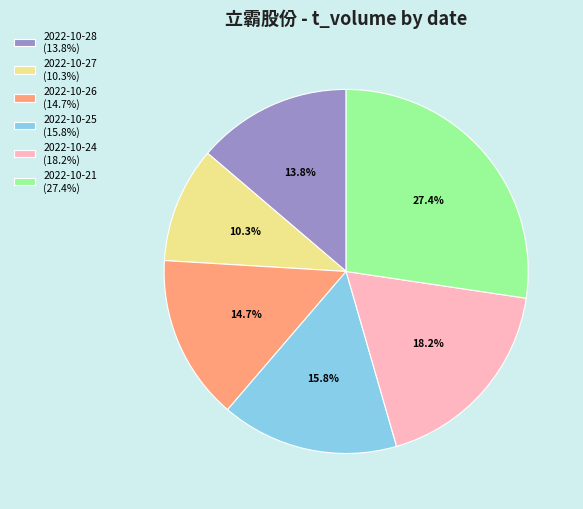

Is the sum of 2022-10-24 (18.2%) and 2022-10-27 (10.3%) greater than half?

No